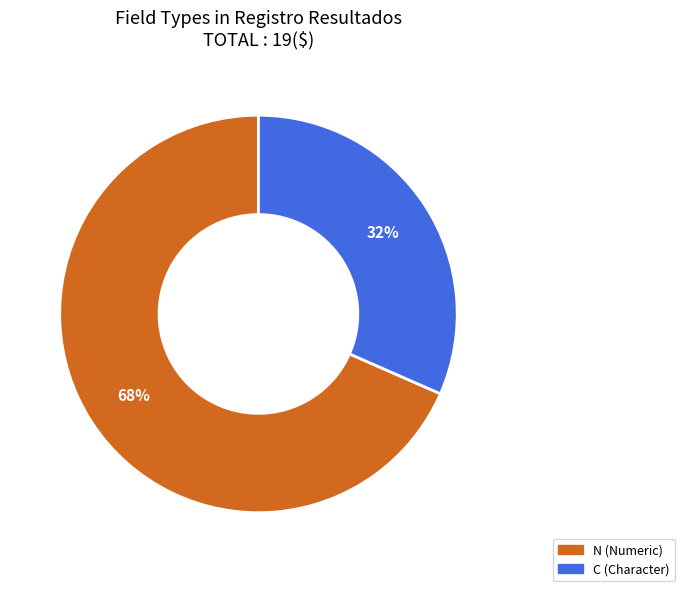

Is there any slice that represents more than half of the pie?

Yes